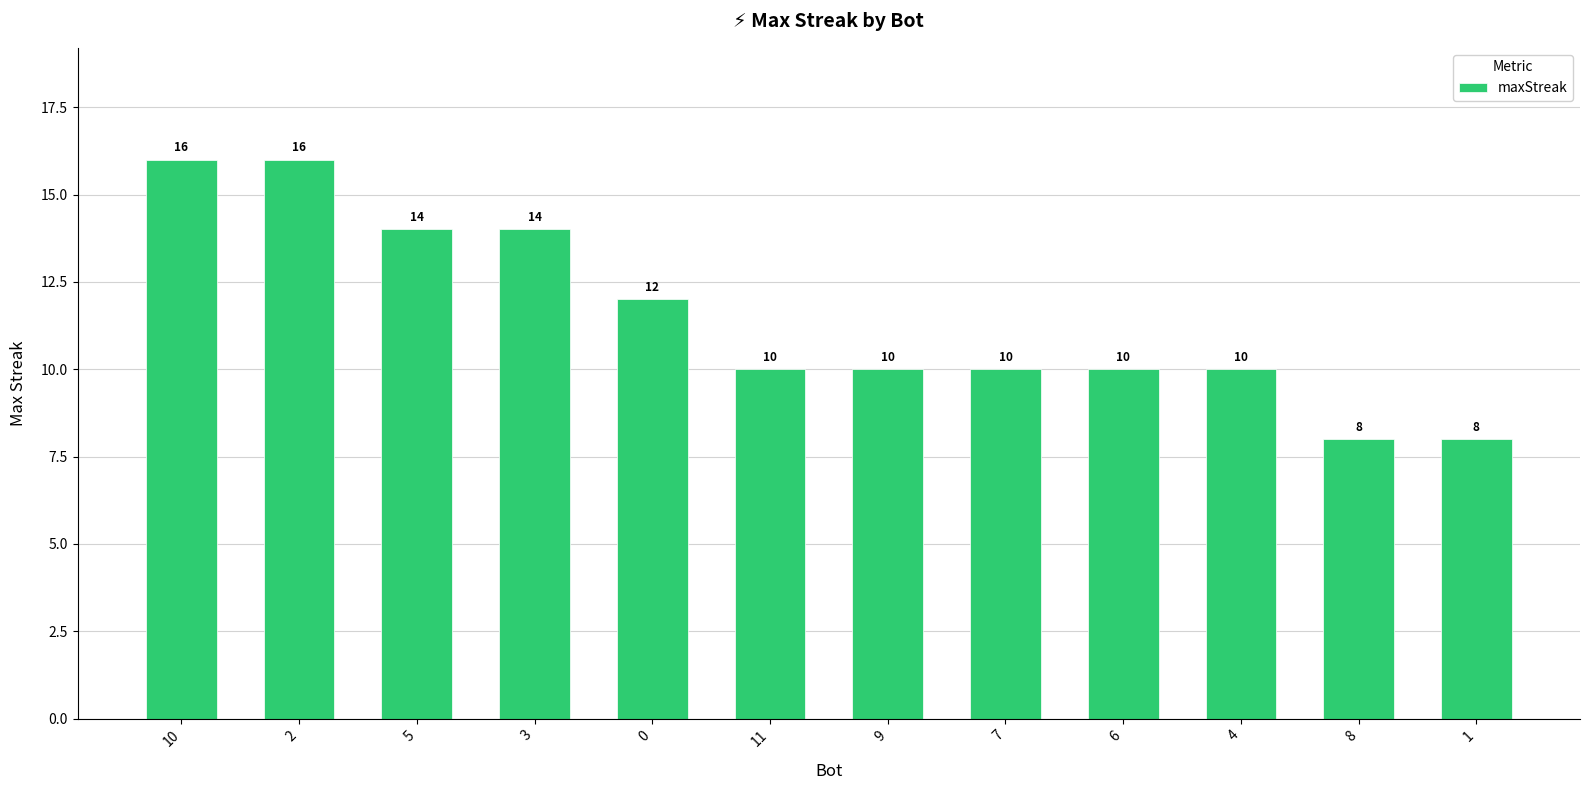

Read the value at 3.

14